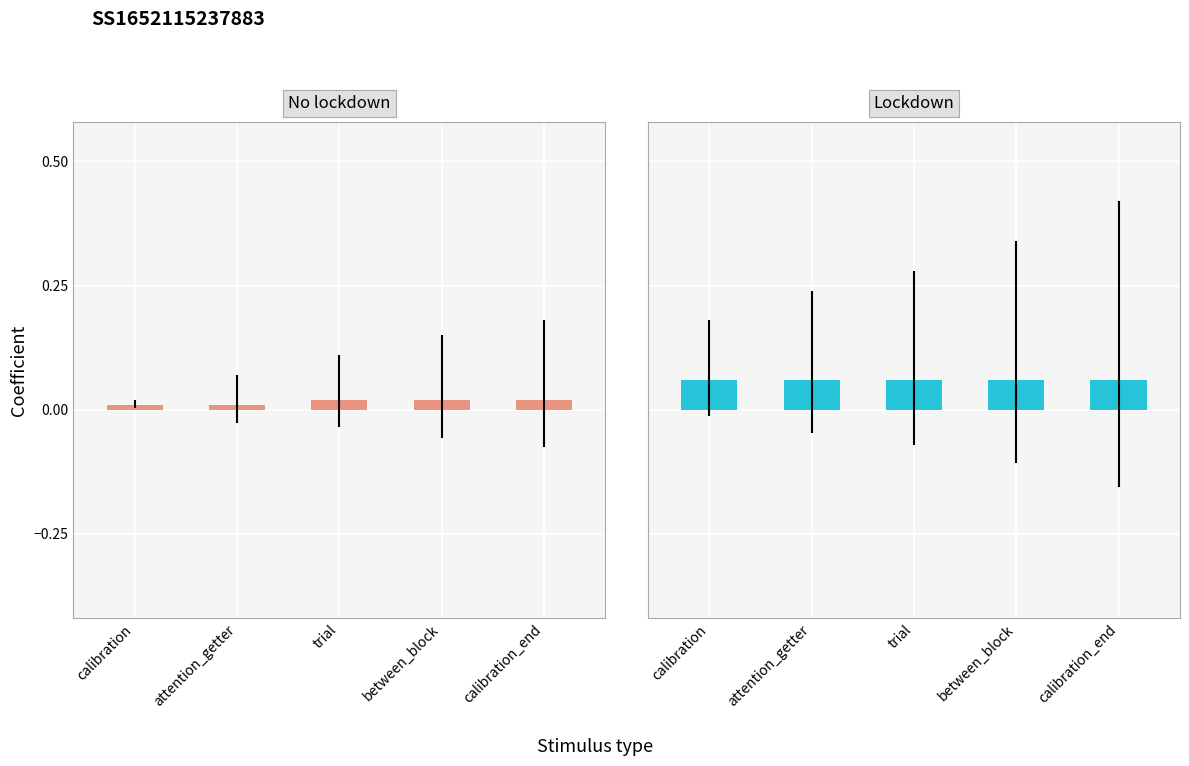

Which series has the largest total across all categories?

Lockdown